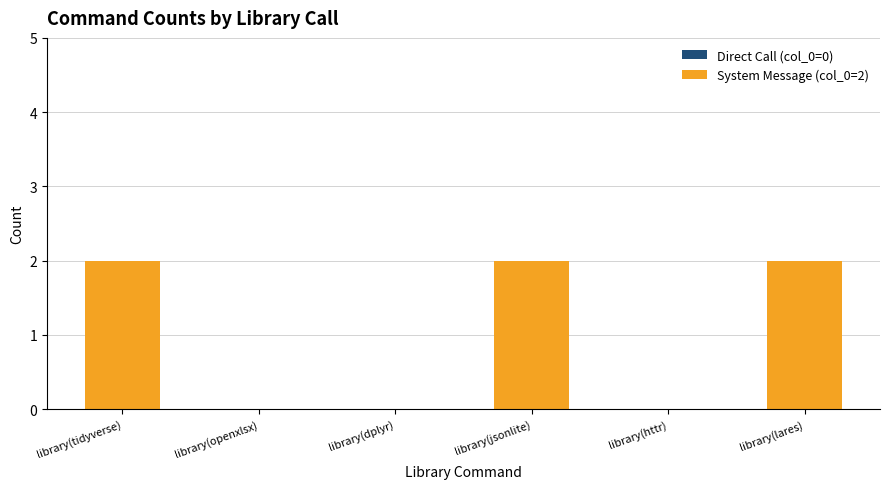

Reading left to right, list all the values displayed in this chart.

library(tidyverse)=2	library(openxlsx)=0	library(dplyr)=0	library(jsonlite)=2	library(httr)=0	library(lares)=2